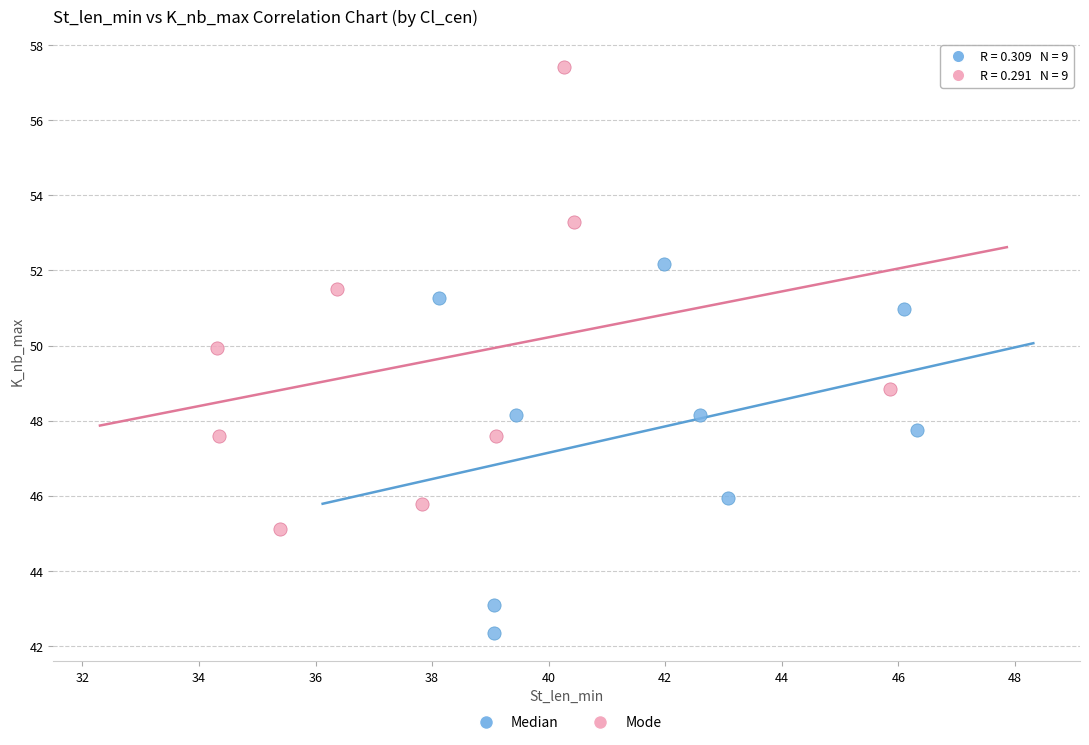

What are all the series names shown in the legend?

Median, Mode